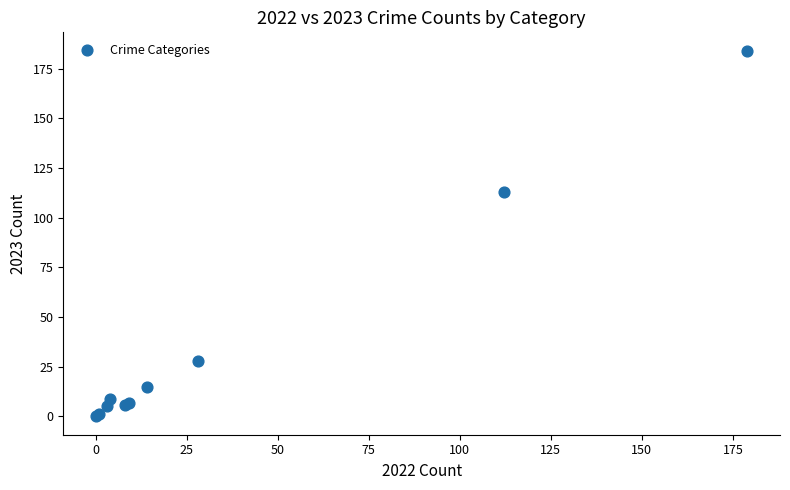

What Y value in the scatter plot is closest to 92?

113